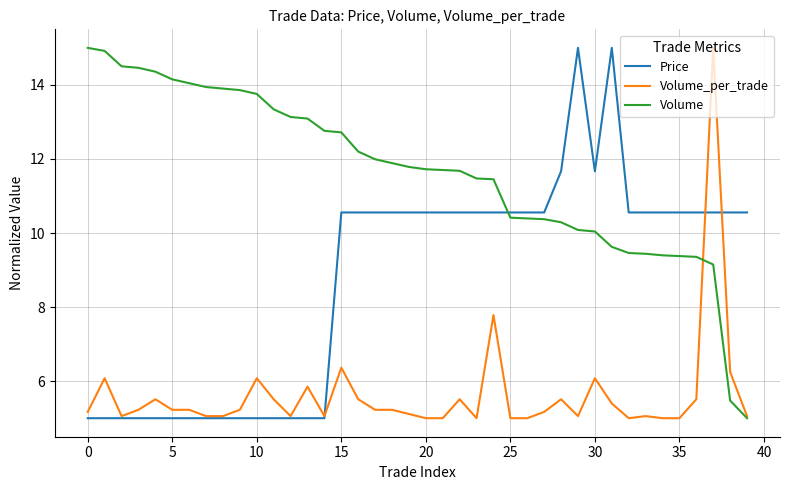

What is the lowest value of the Volume_per_trade series?

5.0